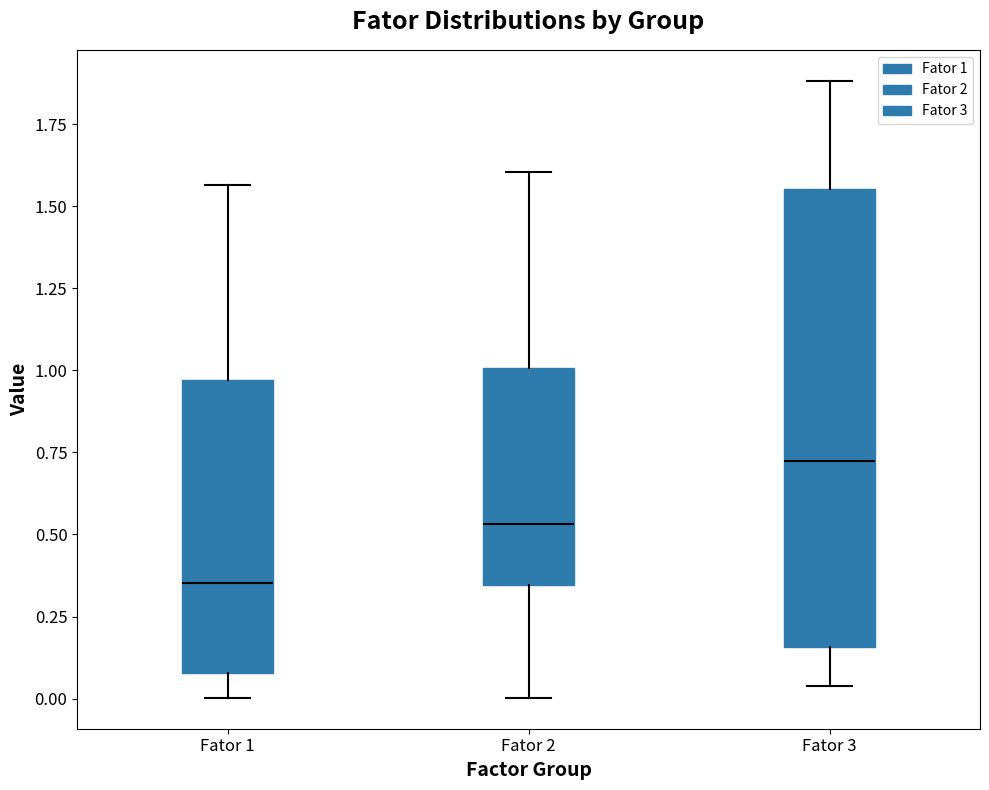

Which box's median line is the highest?

Fator 3